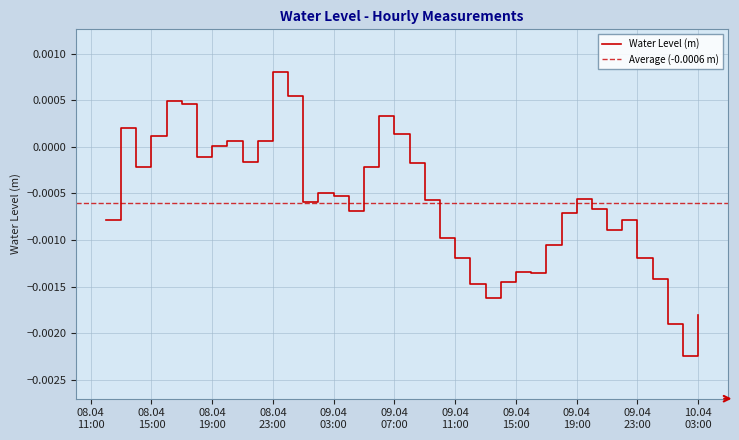

Is it true that the value at 09.04 23:00 is -0.0?

False